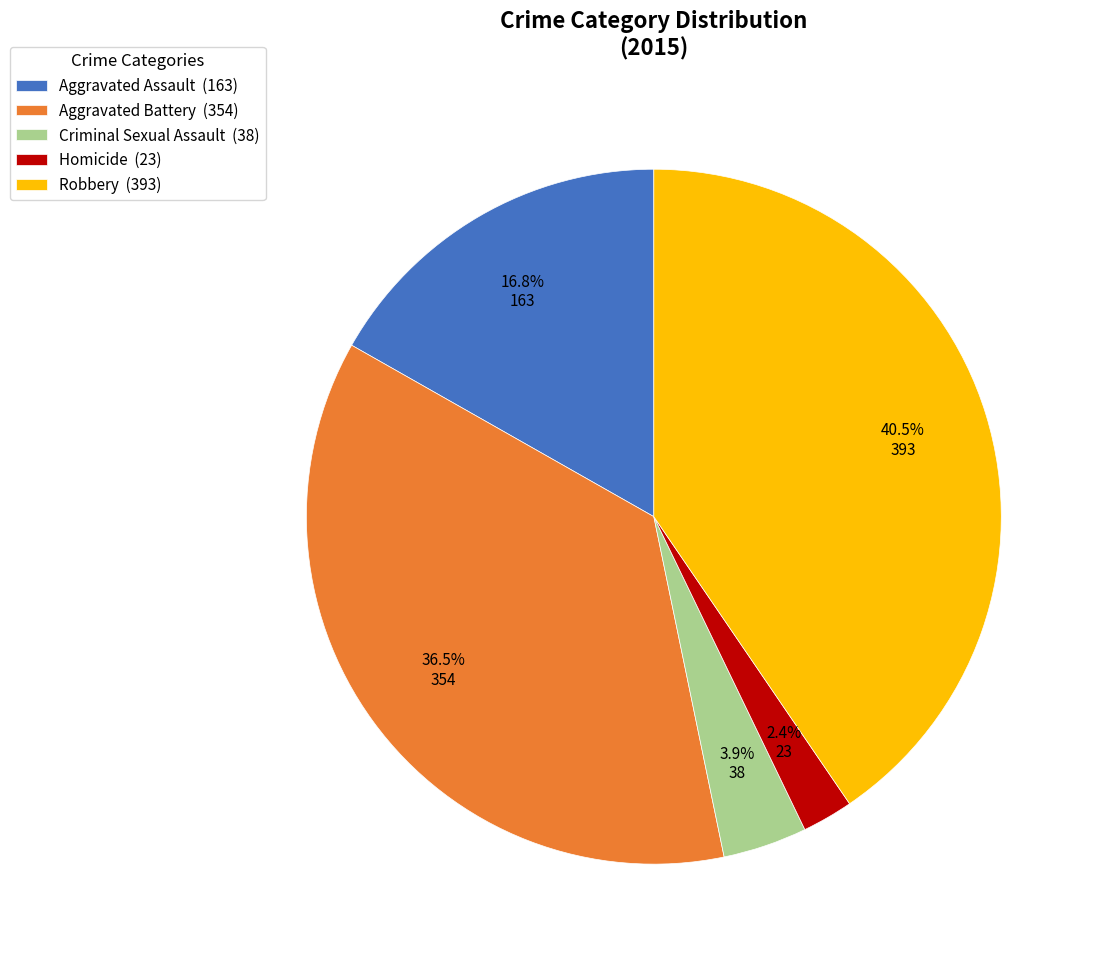

To the nearest percent, what is the average slice percentage?

20%